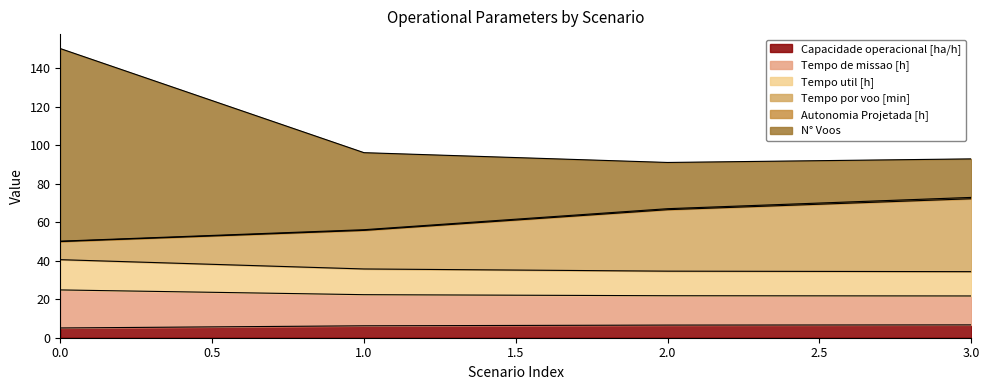

The value of Tempo por voo [min] at 1 is 56.1. True or false?

True